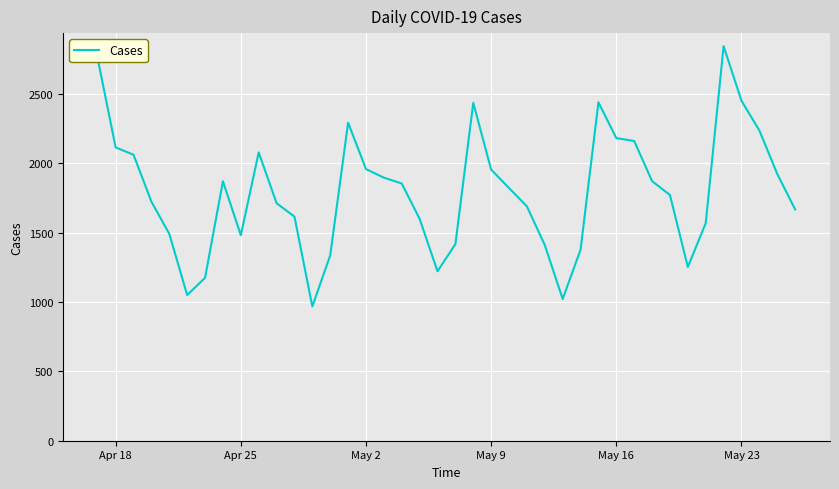

What is the greatest value displayed?

2844